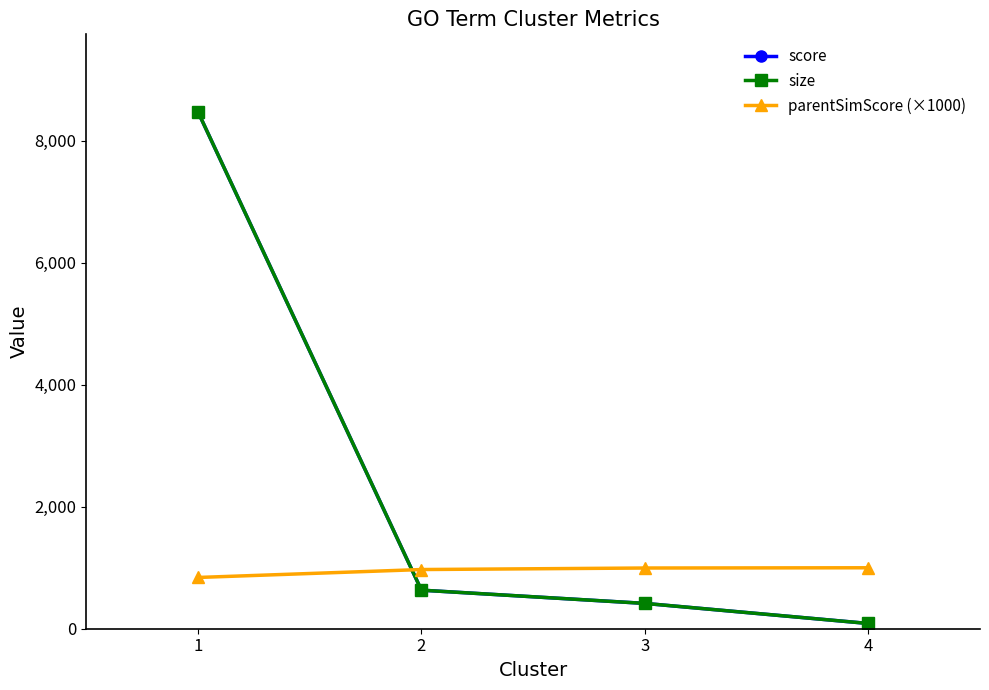

How many data points in size are less than 632?

2